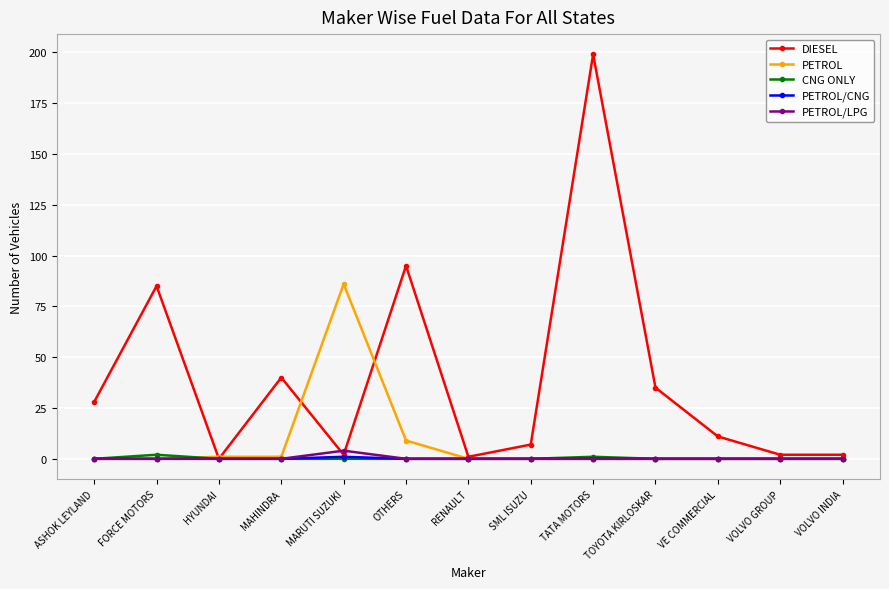

What is the sum of all DIESEL values?

507